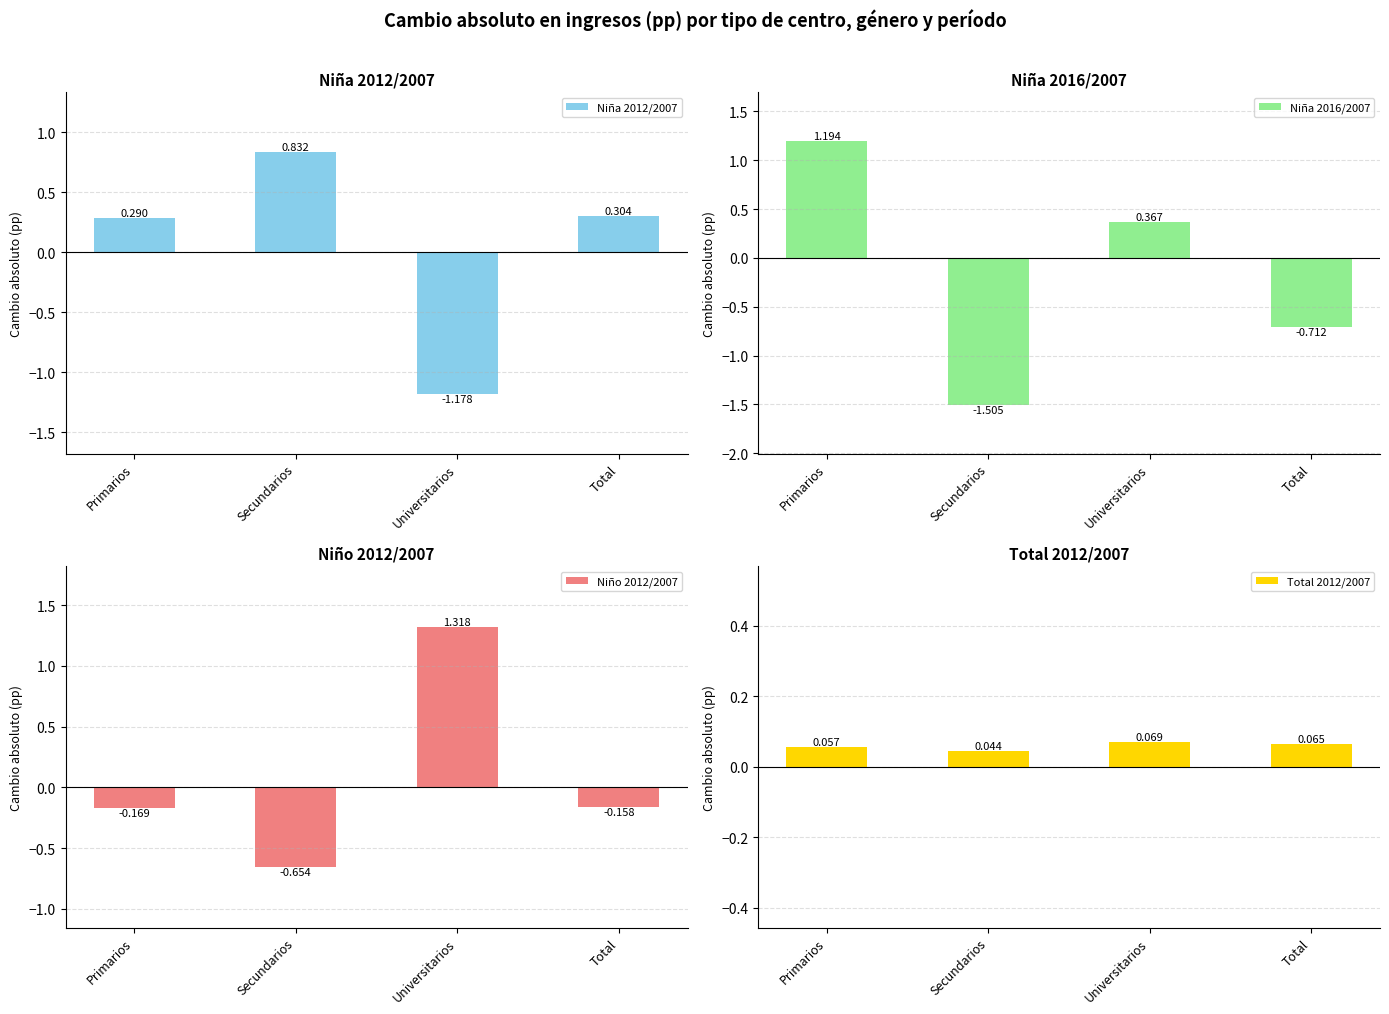

List the series in order of their peak value, lowest first.

Total 2012/2007, Niña 2012/2007, Niña 2016/2007, Niño 2012/2007